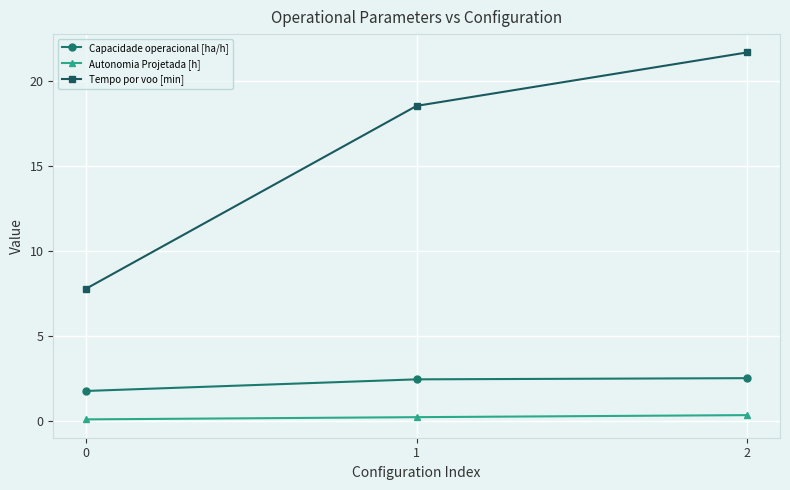

The value of Capacidade operacional [ha/h] at 2 is 3.8. True or false?

False